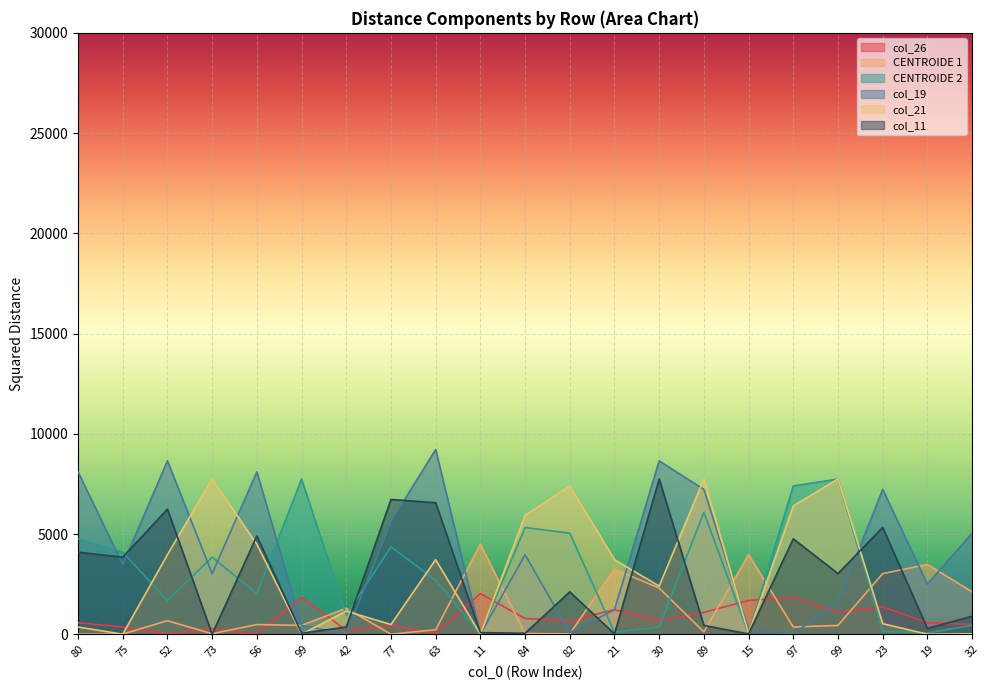

How many series are shown in this chart?

6